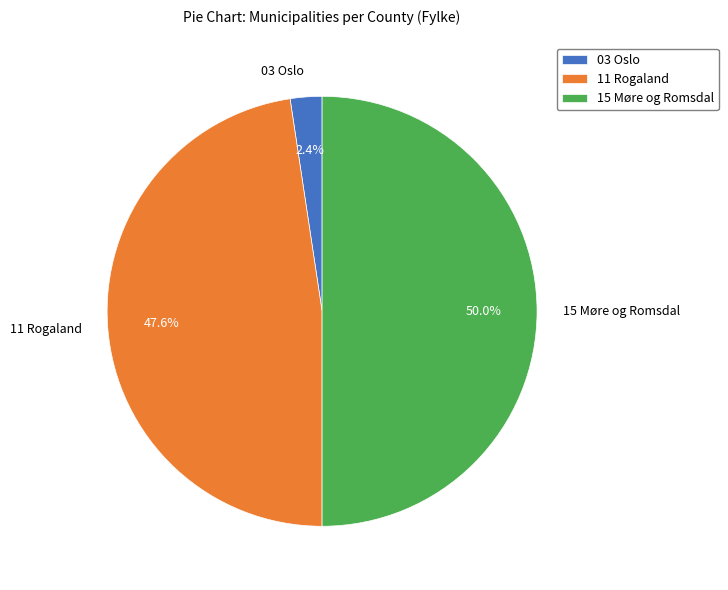

What is the total percentage of 11 Rogaland and 03 Oslo?

50.0%